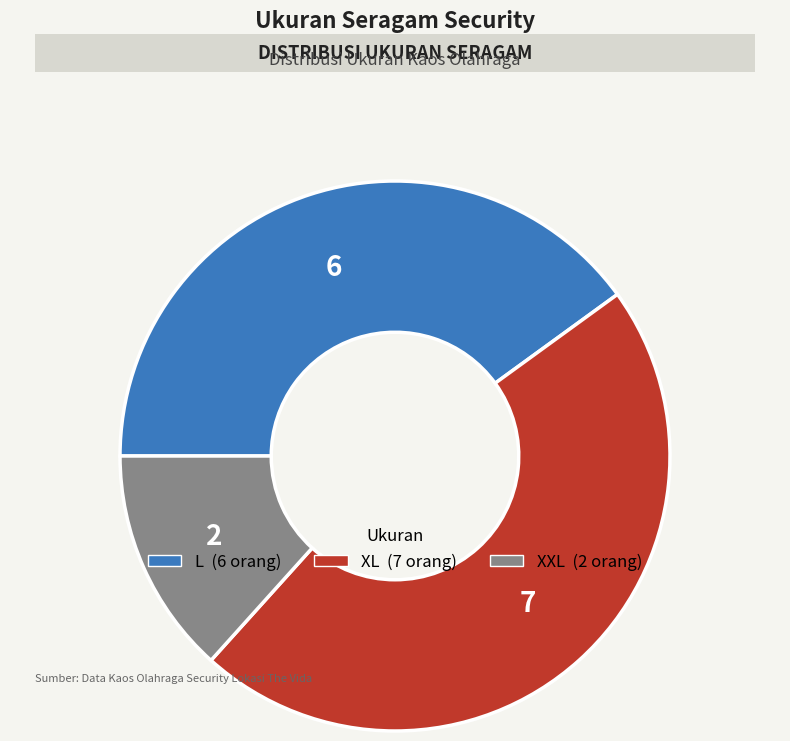

True or false: XXL accounts for 13% of the total.

True